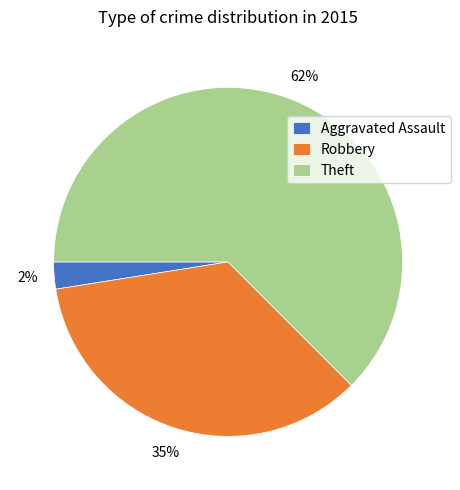

Which has a higher value, Robbery or Aggravated Assault?

Robbery